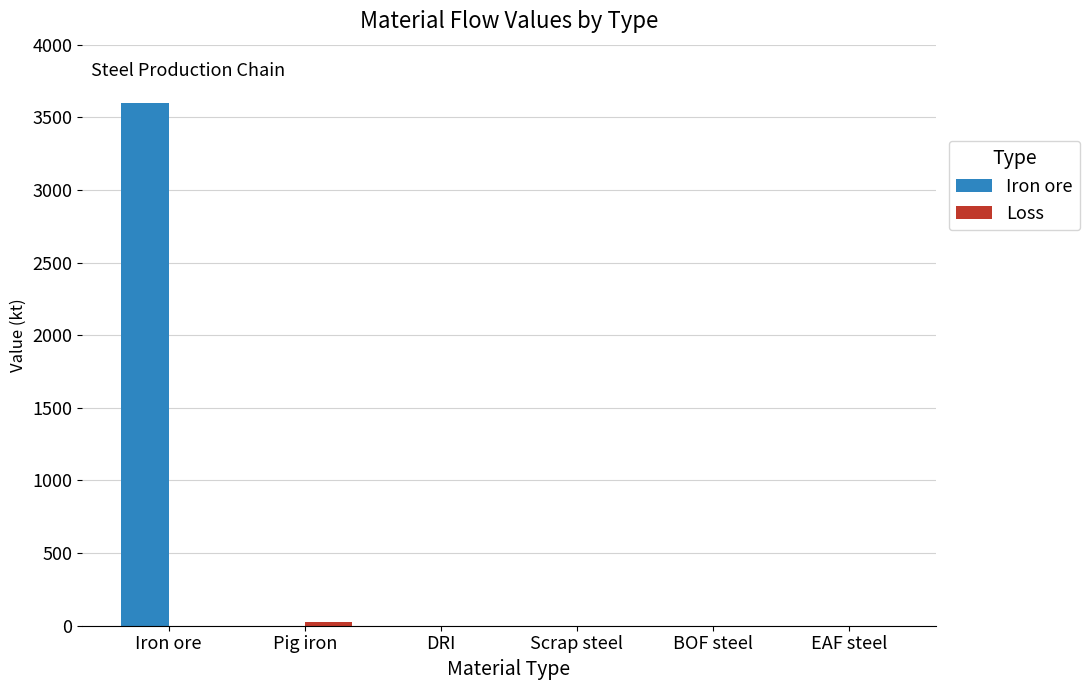

Count the number of categories in the chart.

6